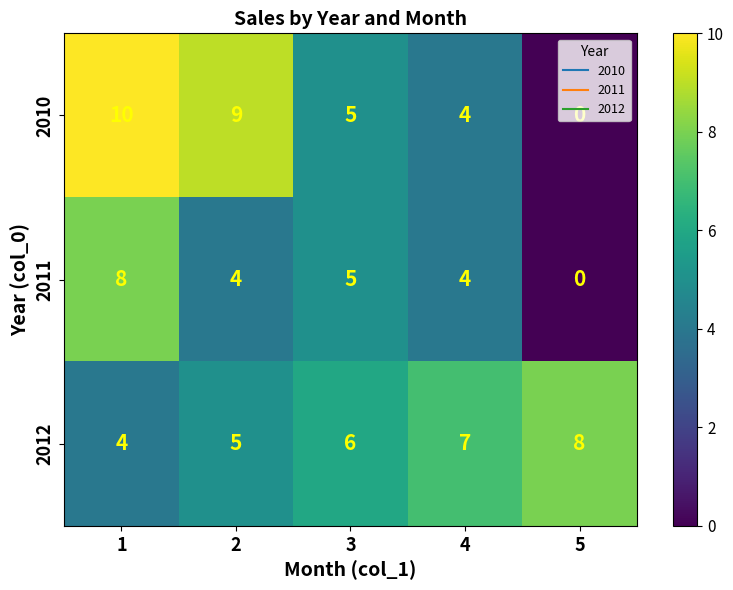

Is the value of 2010 at 3 greater than the value of 2011 at 4?

Yes